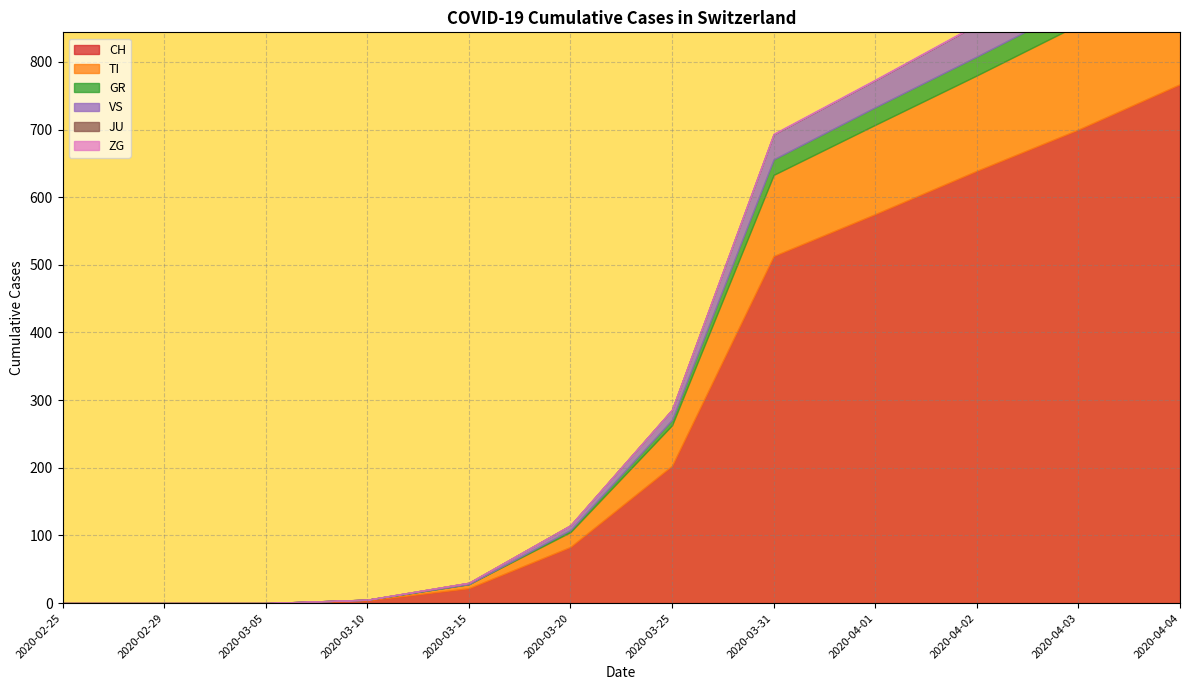

Which category has the lowest value in the VS series?

2020-02-25